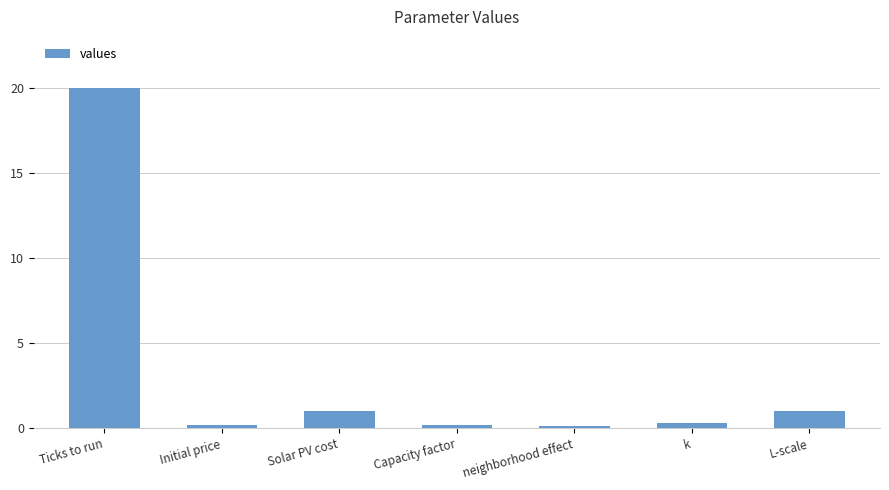

What is the sum of the values at L-scale and Solar PV cost?

2.0